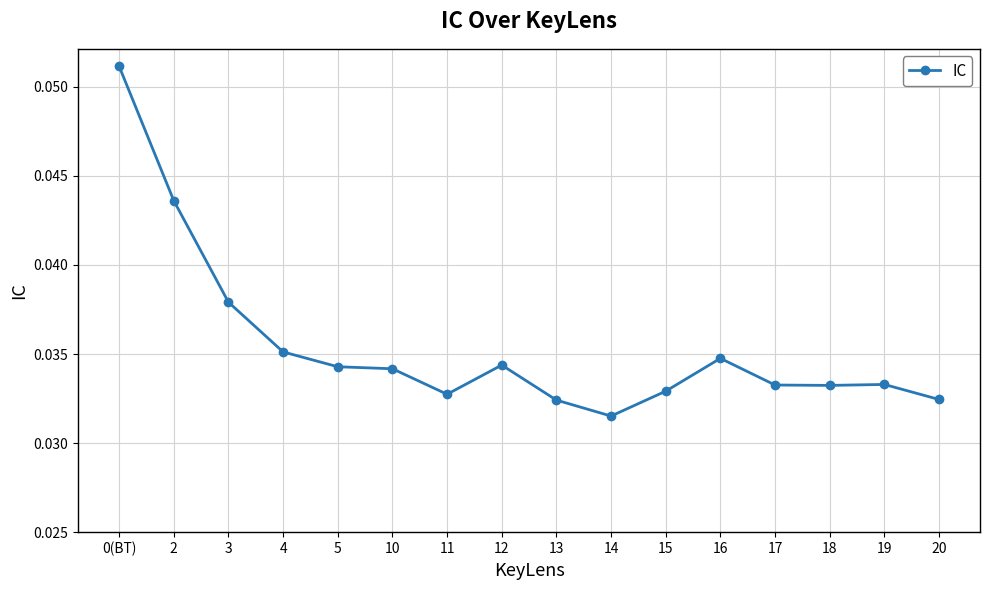

Which label corresponds to the smallest value in the chart?

14